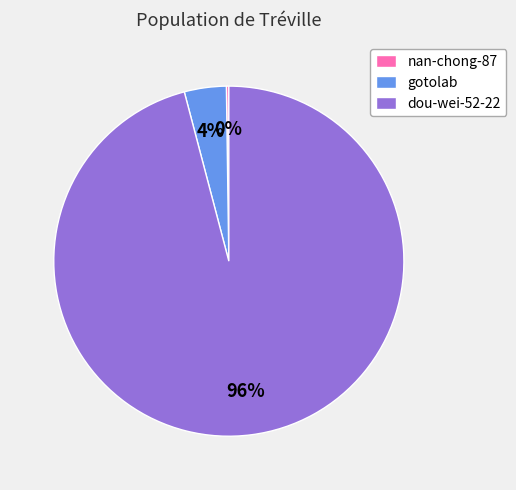

True or false: gotolab accounts for 4% of the total.

True